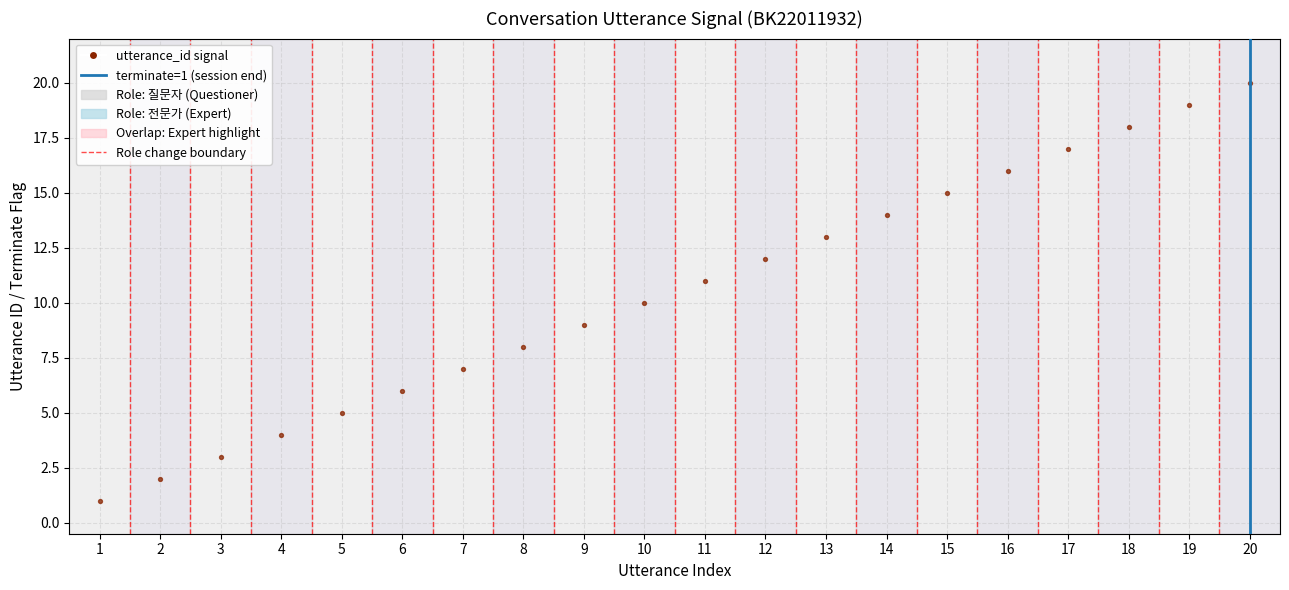

What is the range of Y values (max minus min)?

19